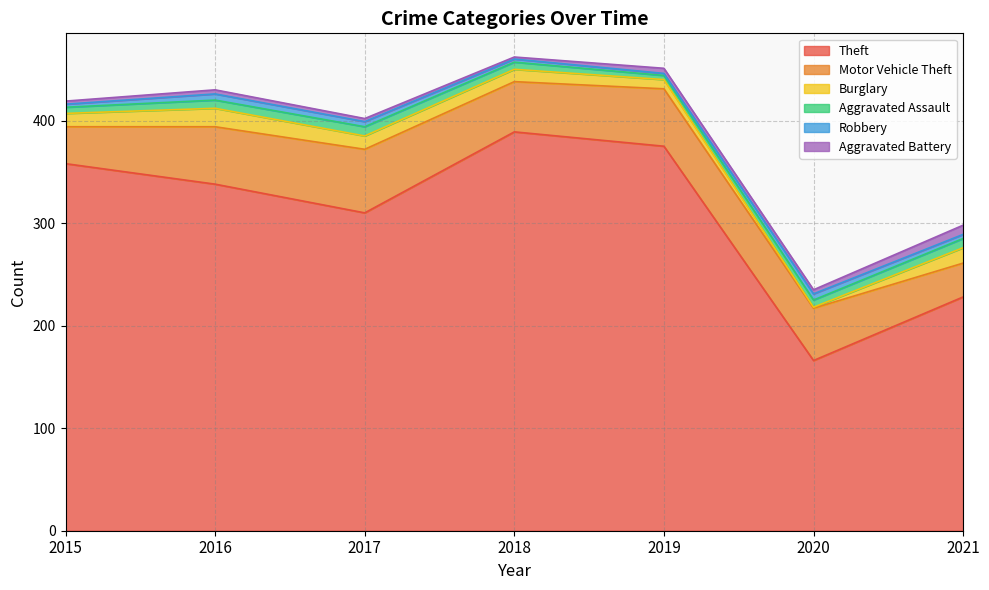

Reading left to right, list all the values displayed in this chart.

Theft: 2015=358	2016=338	2017=310	2018=389	2019=375	2020=166	2021=228
Motor Vehicle Theft: 2015=36	2016=56	2017=62	2018=49	2019=56	2020=51	2021=33
Burglary: 2015=13	2016=18	2017=13	2018=12	2019=9	2020=1	2021=15
Aggravated Assault: 2015=6	2016=8	2017=9	2018=7	2019=4	2020=7	2021=9
Robbery: 2015=3	2016=6	2017=5	2018=3	2019=2	2020=6	2021=4
Aggravated Battery: 2015=3	2016=4	2017=3	2018=2	2019=5	2020=4	2021=9